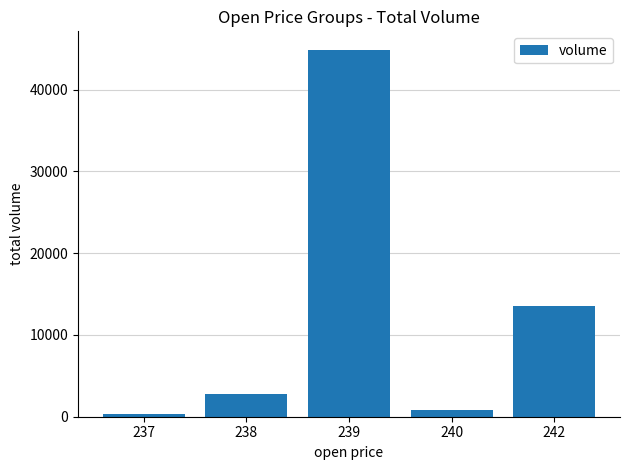

How many categories are shown in the chart?

5